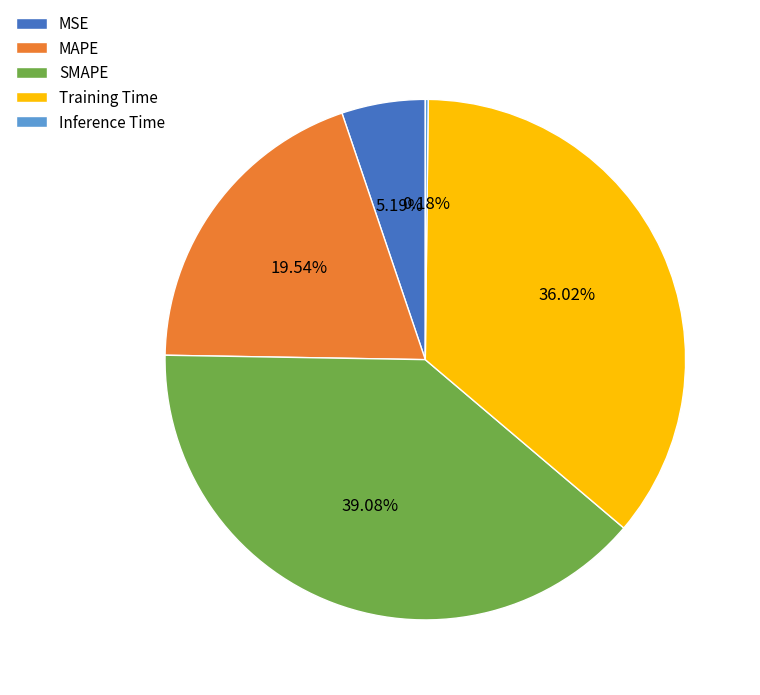

To the nearest percent, what portion does SMAPE represent?

39%